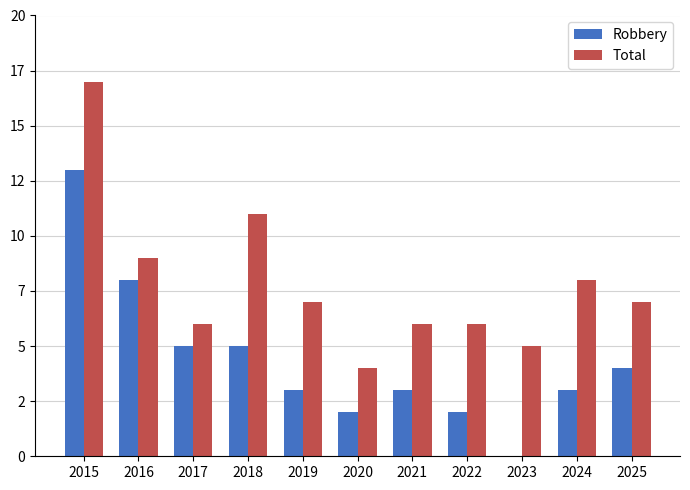

What is the sum of the Robbery values at 2021 and 2019?

6